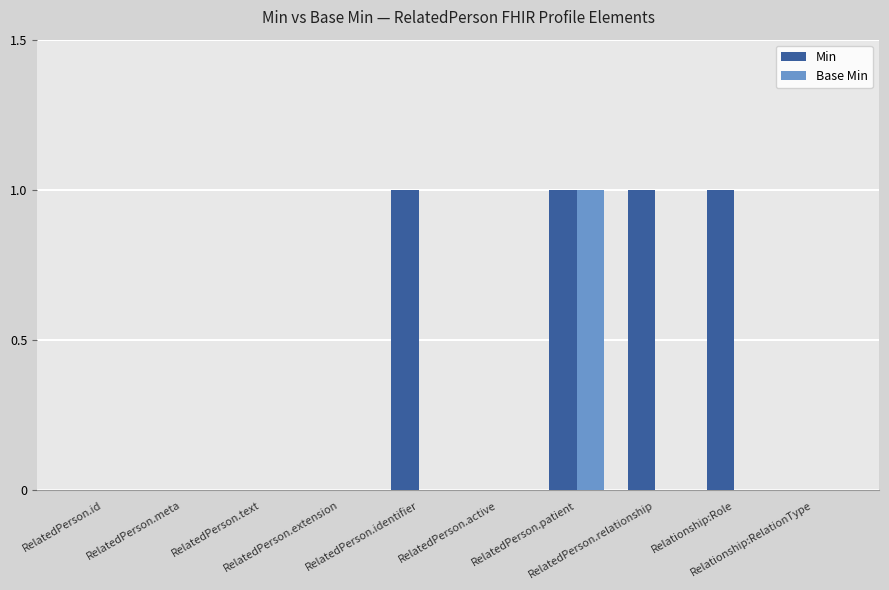

What is the sum of all Min values?

4